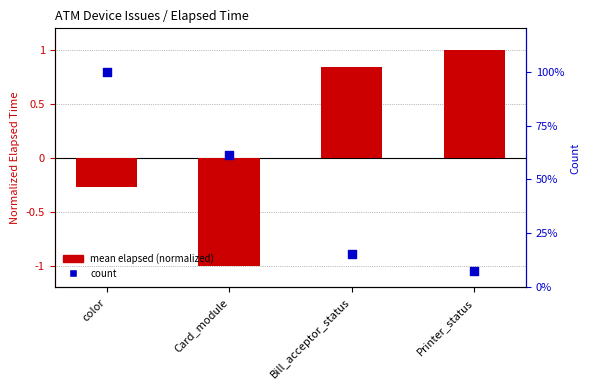

At how many categories does at least one series exceed 60?

2